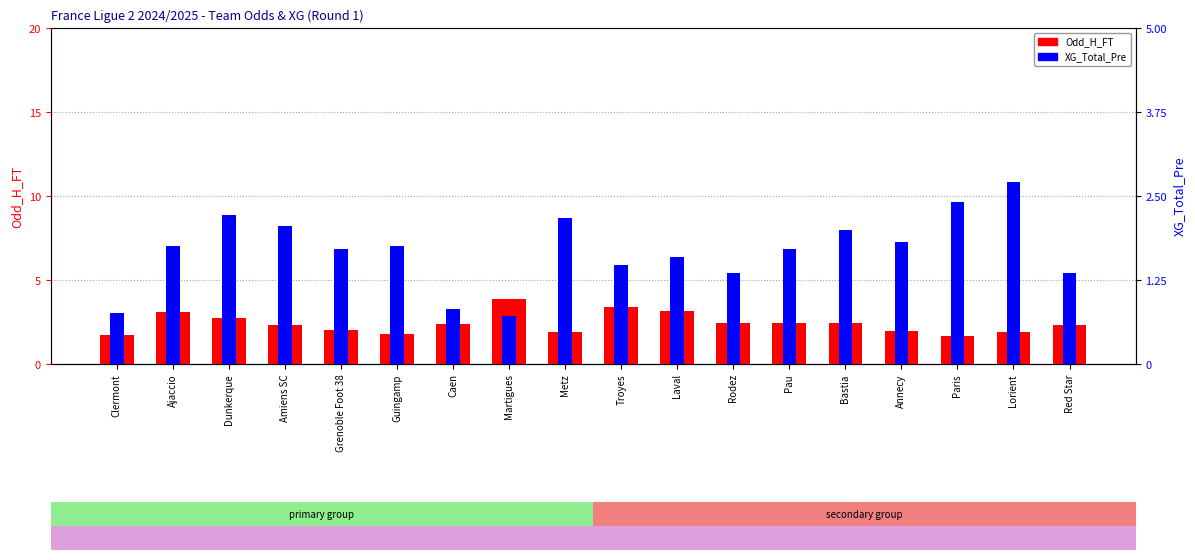

Reading left to right, transcribe all the data shown in this chart.

Odd_H_FT: 1.8	3.1	2.8	2.3	2.0	1.8	2.4	3.9	1.9	3.4	3.1	2.5	2.5	2.4	2.0	1.6	1.9	2.3
XG_Total_Pre: 0.8	1.8	2.2	2.1	1.7	1.8	0.8	0.7	2.2	1.5	1.6	1.4	1.7	2.0	1.8	2.4	2.7	1.4